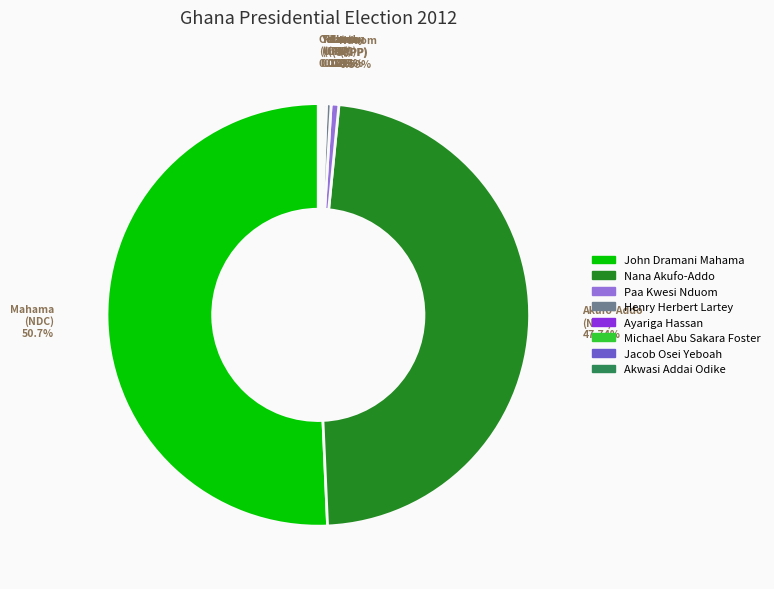

To the nearest percent, what is the average slice percentage?

12%